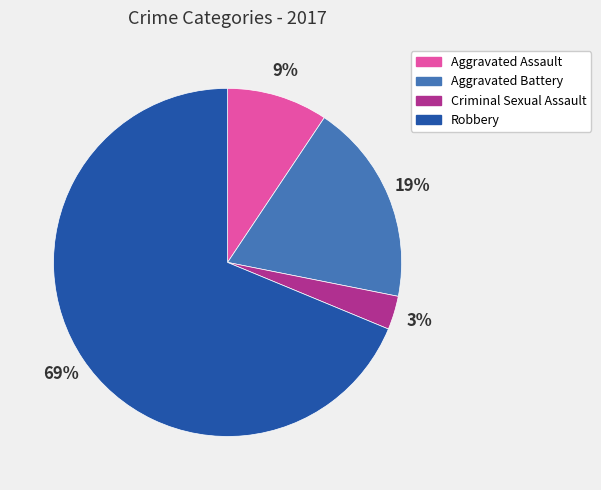

What is the smallest slice in the pie chart?

Criminal Sexual Assault